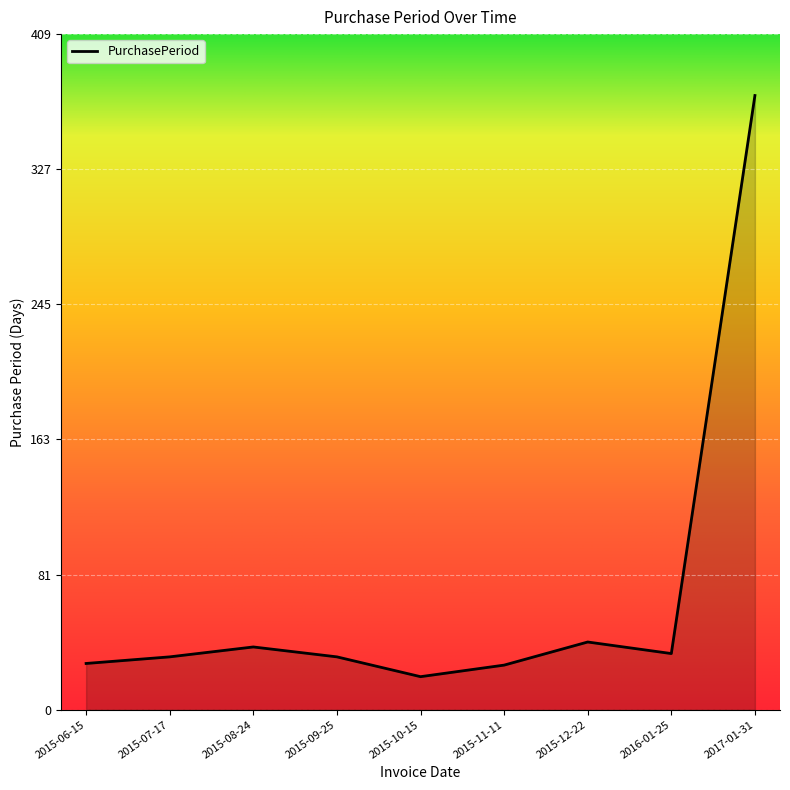

Read the value at 2017-01-31, to the nearest 50.

350